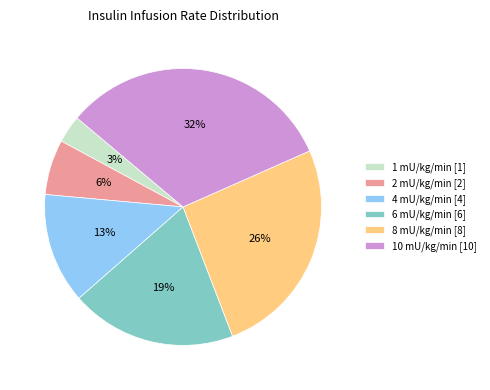

Rank the categories by value from highest to lowest.

10 mU/kg/min, 8 mU/kg/min, 6 mU/kg/min, 4 mU/kg/min, 2 mU/kg/min, 1 mU/kg/min